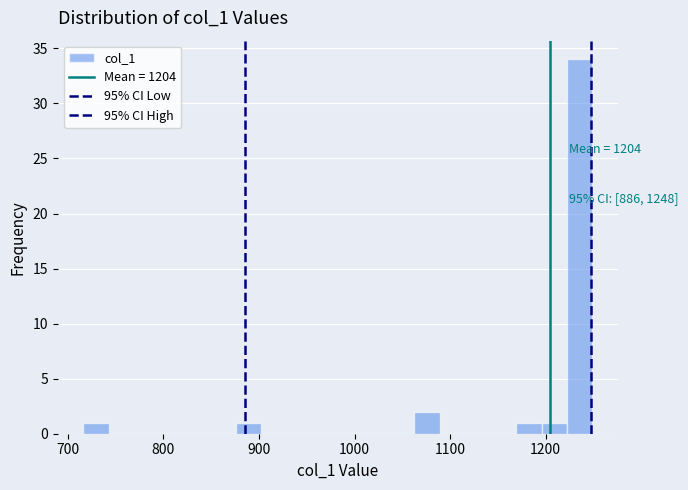

Read against the x-axis, roughly where is the centre of the tallest bar?

1240